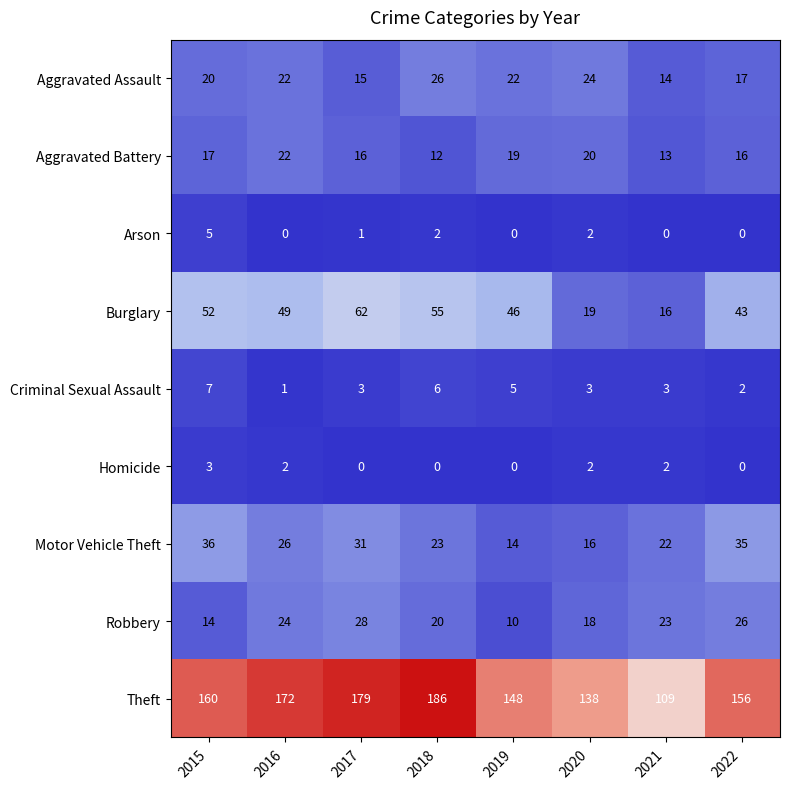

How many values in the Arson series are below 1?

4